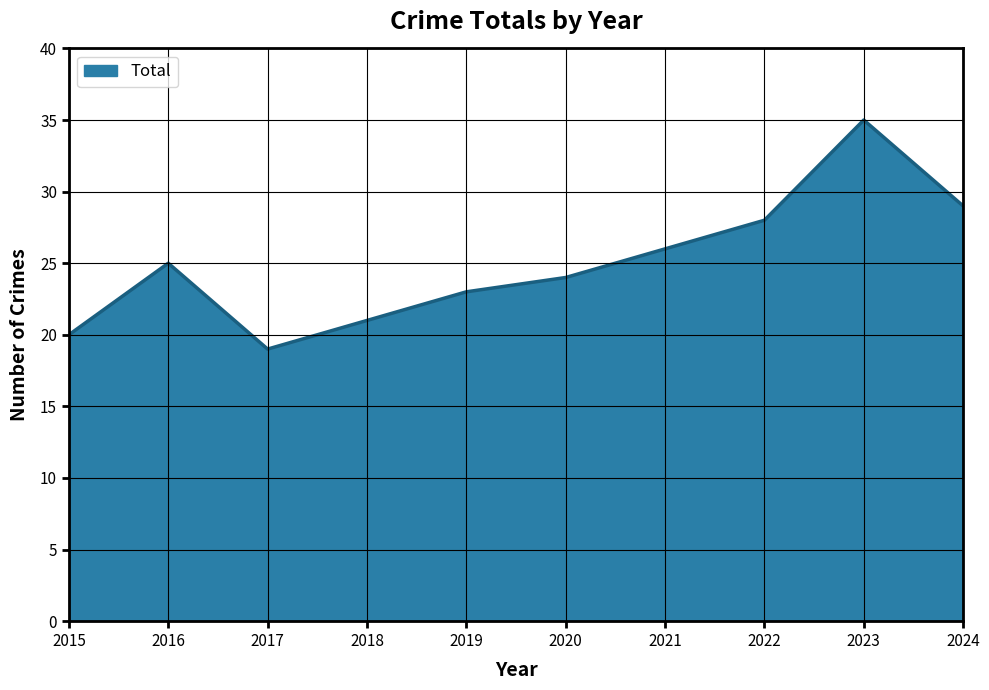

The chart shows a value of 26 at 2021. True or false?

True